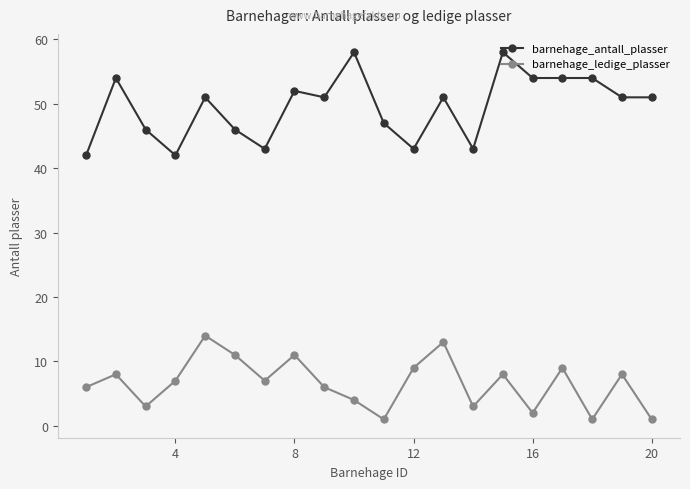

Which series has the largest total across all categories?

barnehage_antall_plasser